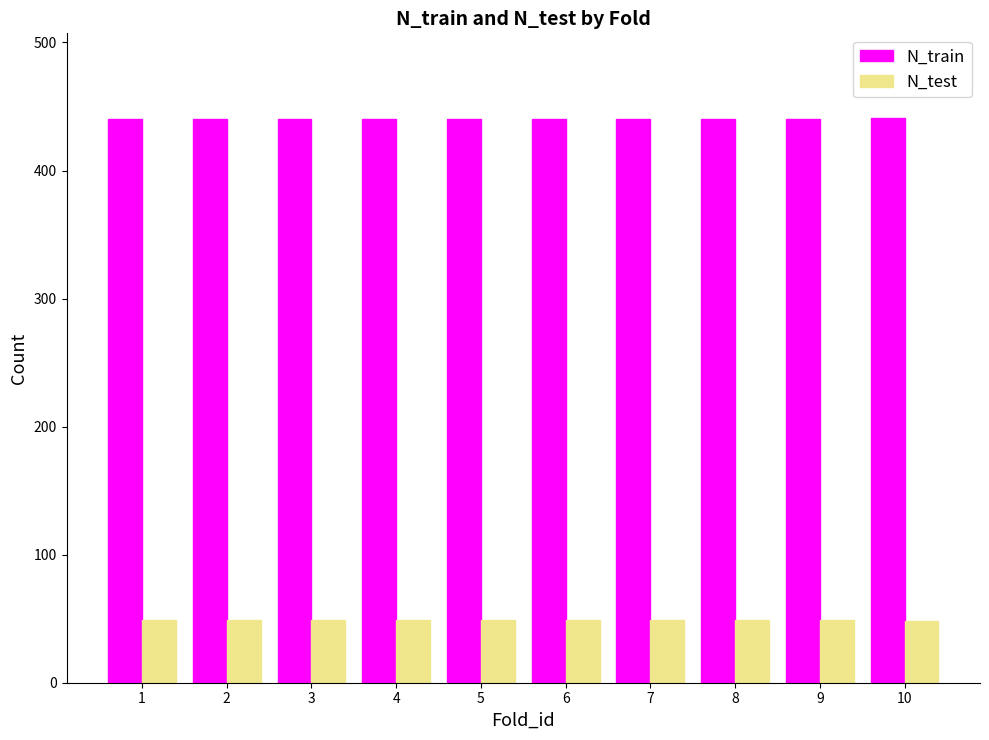

Rank the series by their average value, from lowest to highest.

N_test, N_train